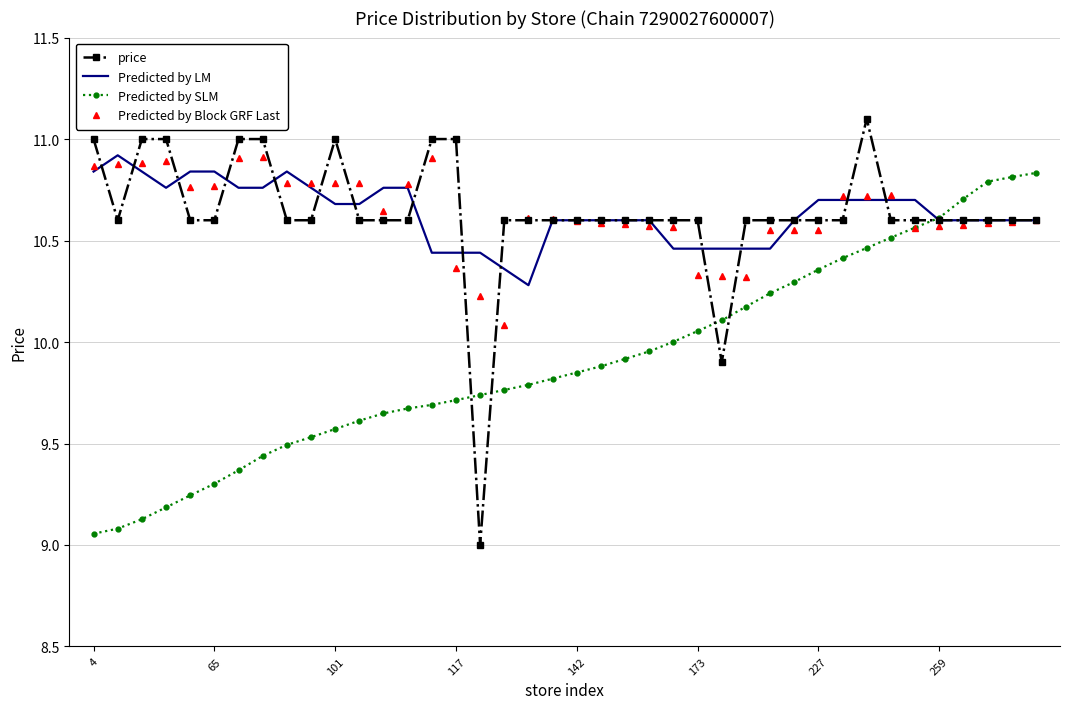

What is the greatest value displayed?

11.1